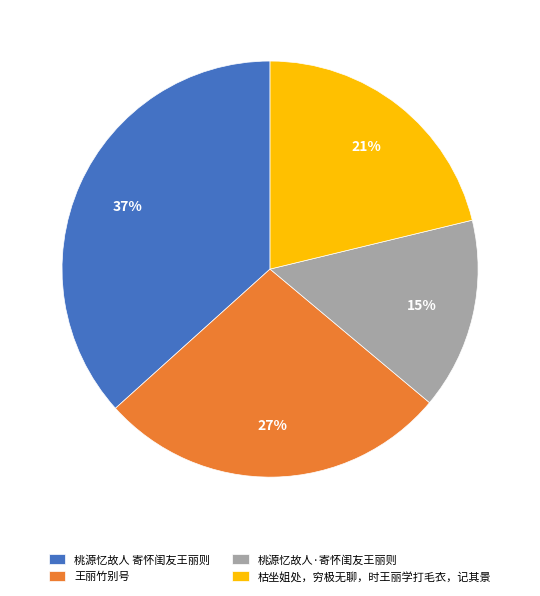

To the nearest percent, what portion does 王丽竹别号 represent?

27%